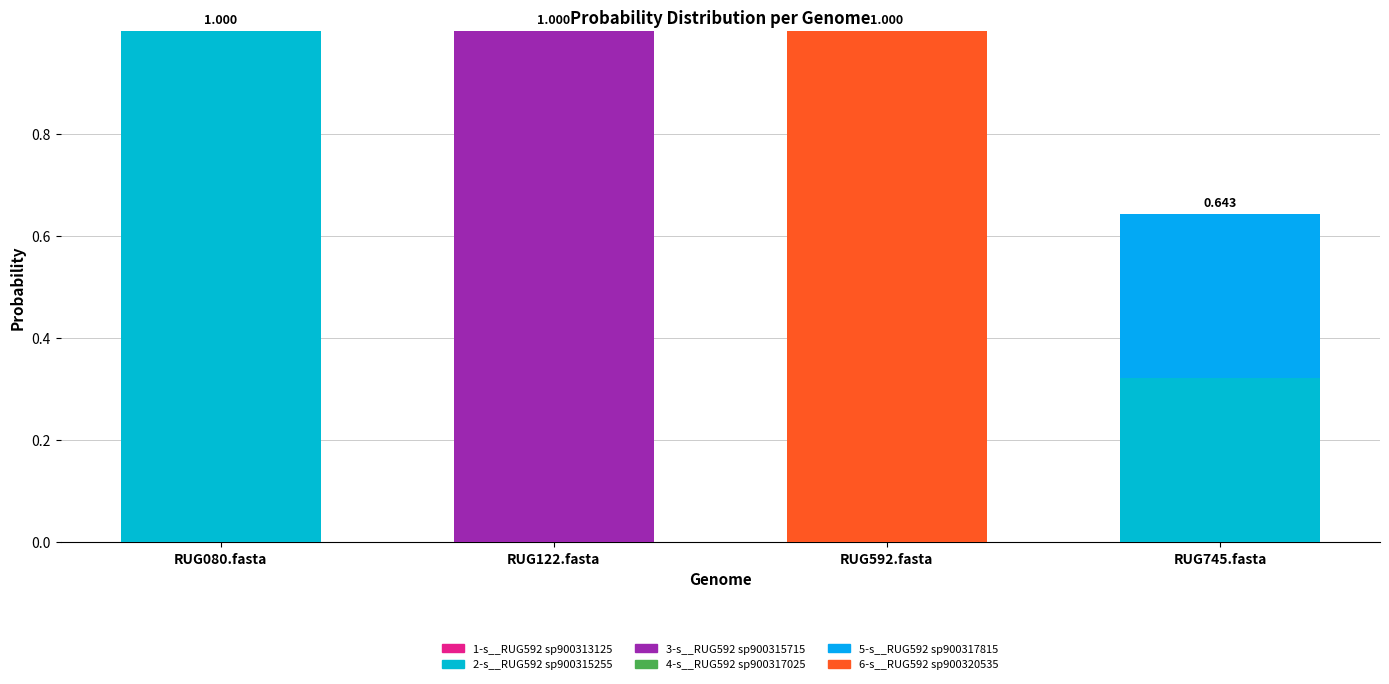

Are the bars horizontal?

No